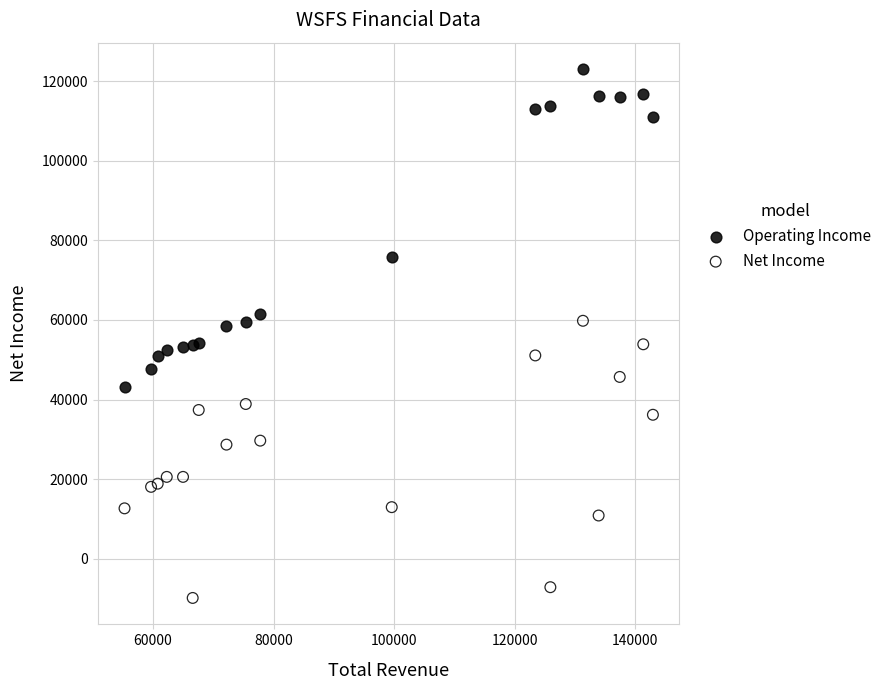

Across all data points, what is the range of Y values (max minus min)?

132800